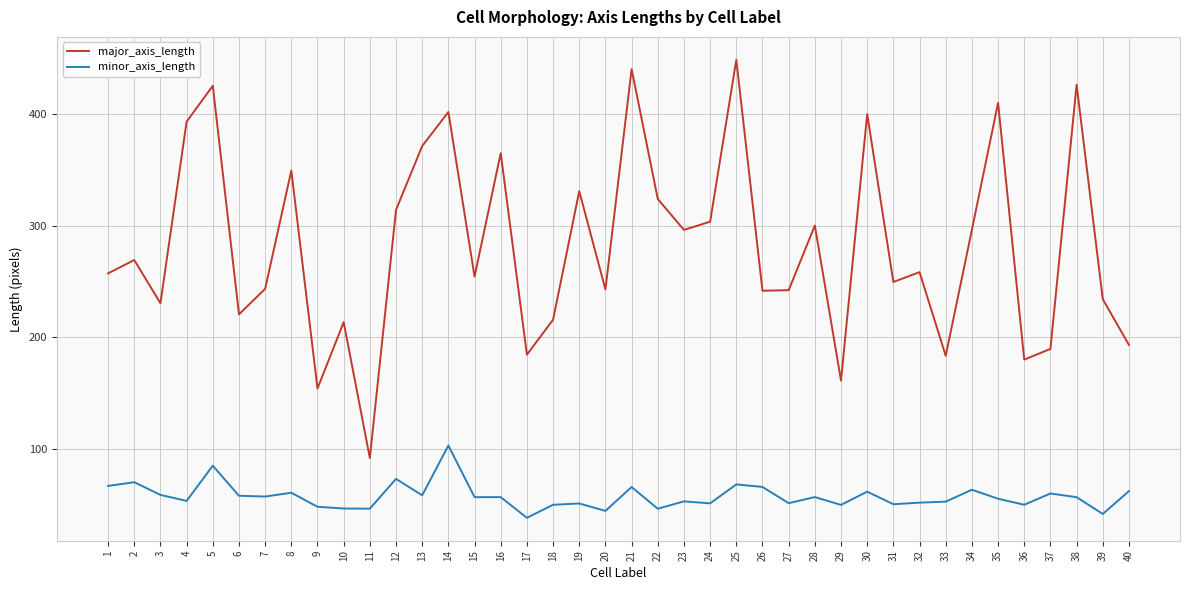

What is the difference between the major_axis_length values at 4 and 32?

134.5